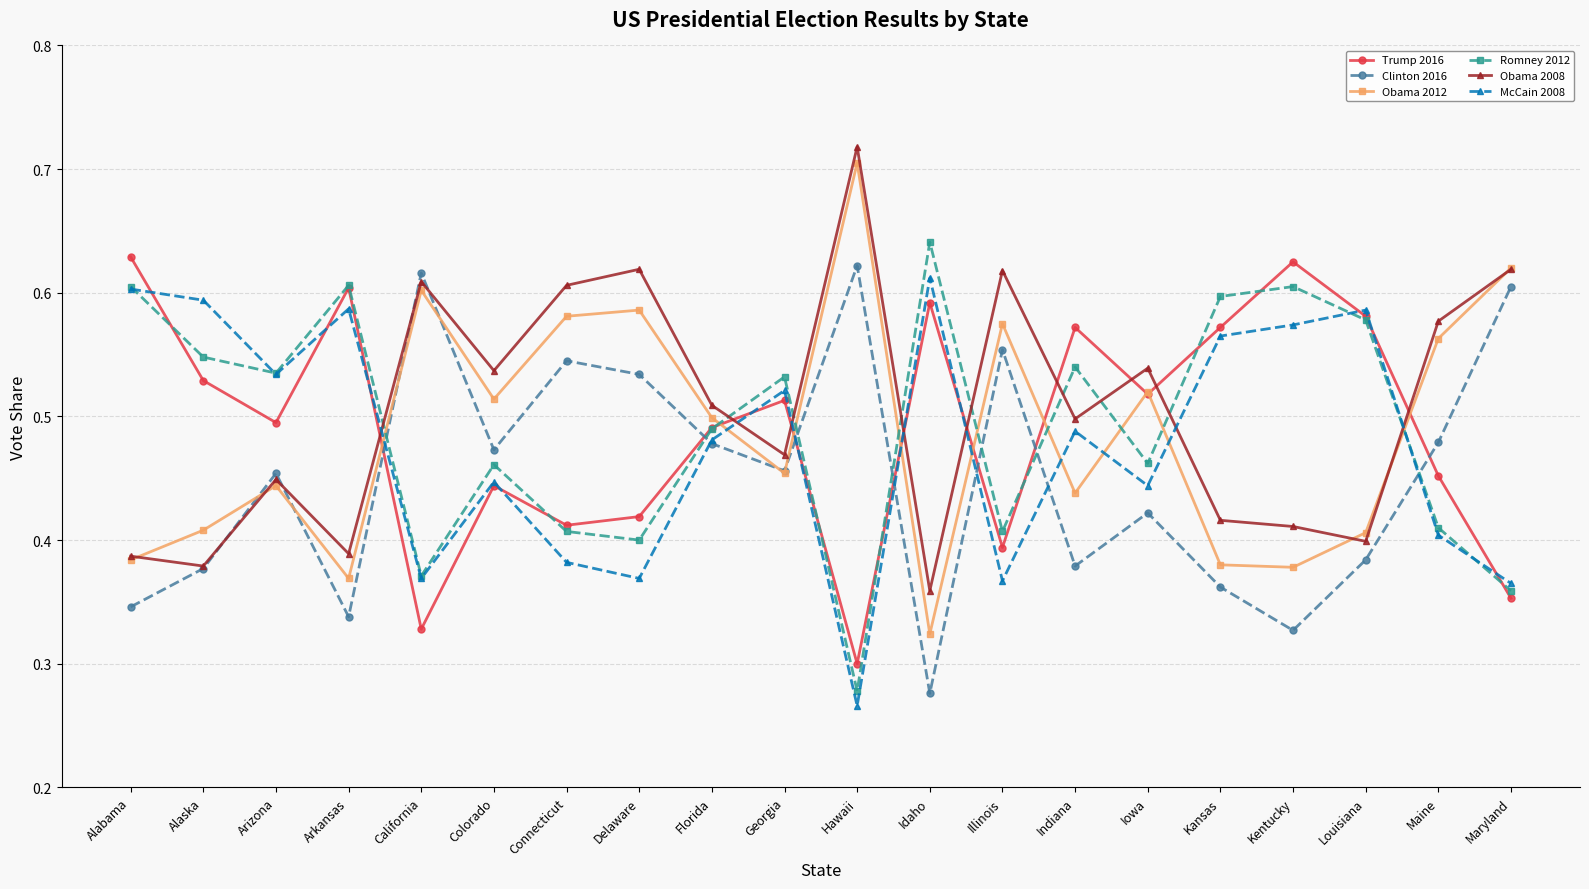

How many interior local valleys does the Romney 2012 series have?

6